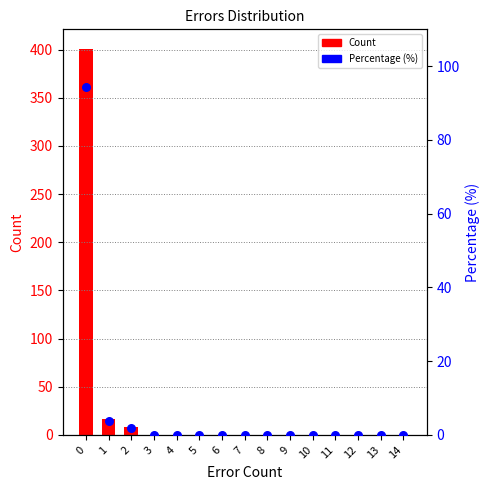

What is the total value across all series at 0?

495.4